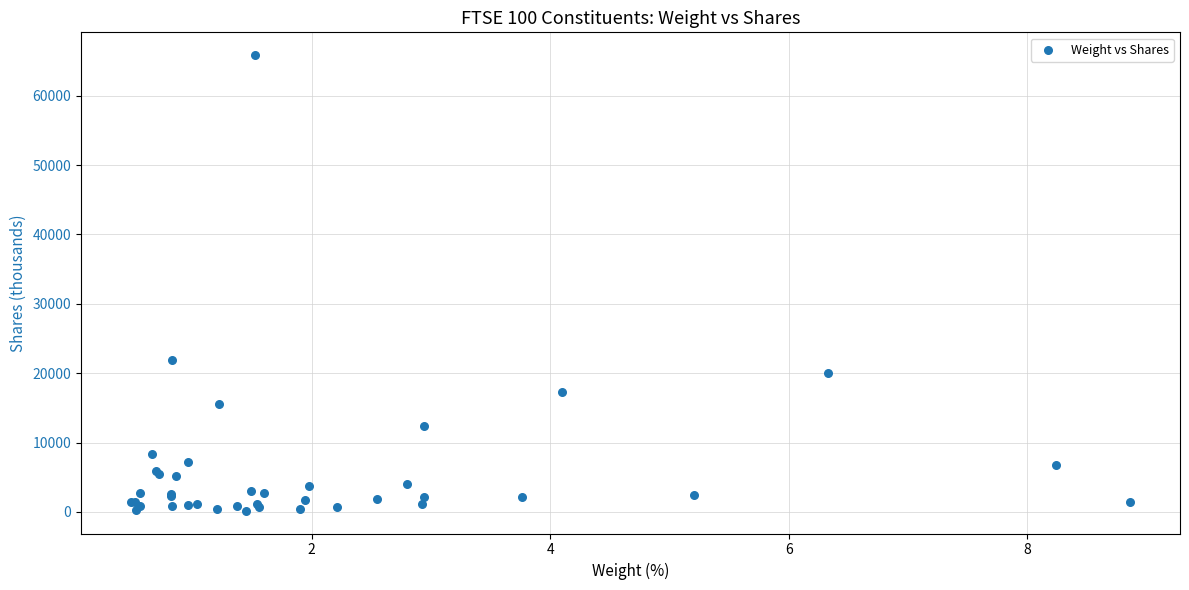

What Y value in the scatter plot is closest to 33009?

21839.3